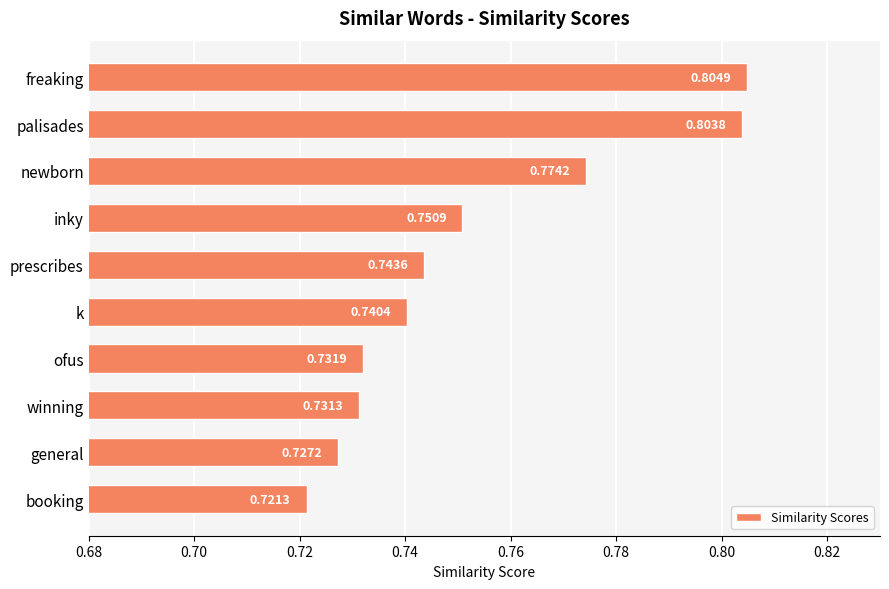

Which label corresponds to the smallest value in the chart?

booking